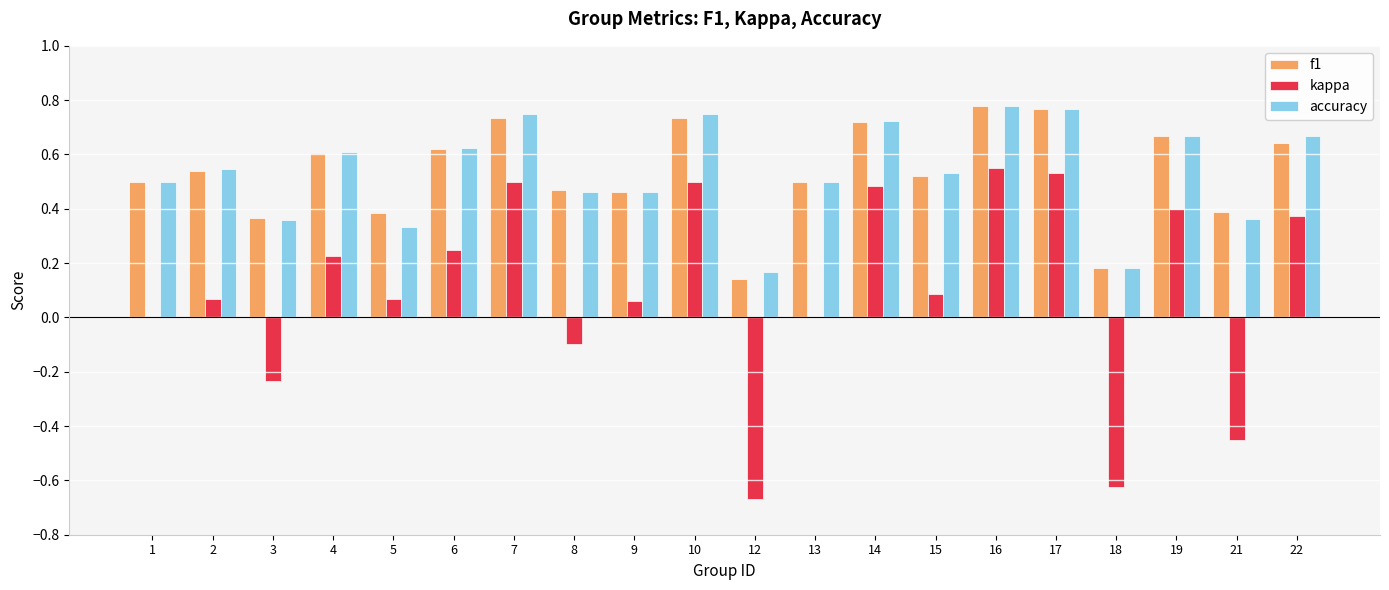

The kappa series shows 0.1 at 15. True or false?

True